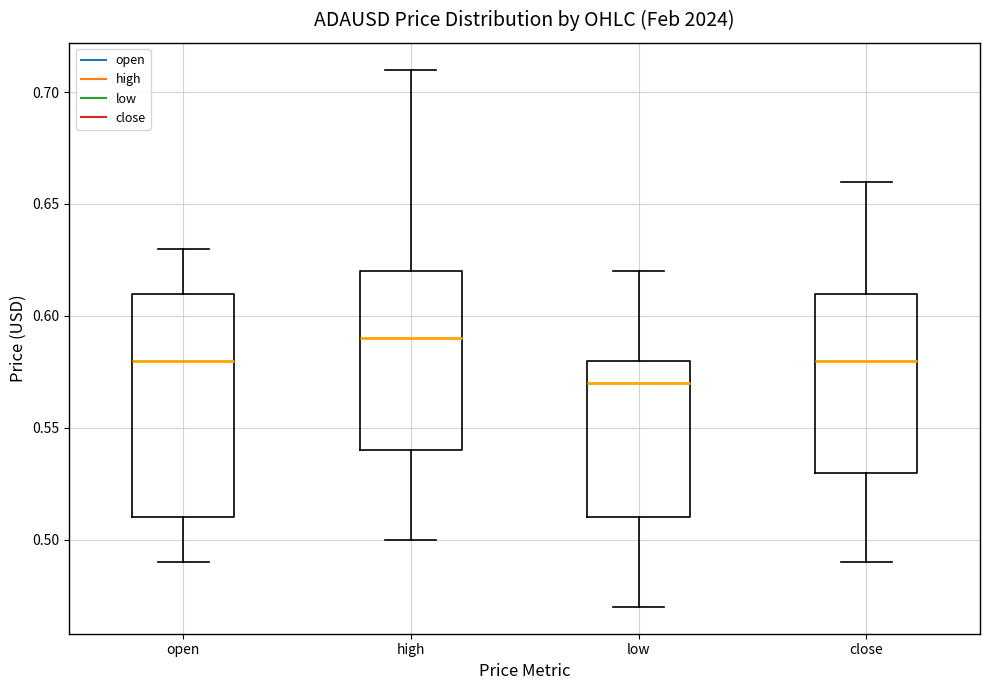

Reading left to right, read every box against the y-axis: the position of its median line, the range the box covers, and the ends of its whiskers. The values are not printed on the chart, so give them approximately, as read against the axis.

open: median 0.58, box 0.51 to 0.61, whiskers 0.49 to 0.63
high: median 0.59, box 0.54 to 0.62, whiskers 0.50 to 0.71
low: median 0.57, box 0.51 to 0.58, whiskers 0.47 to 0.62
close: median 0.58, box 0.53 to 0.61, whiskers 0.49 to 0.66